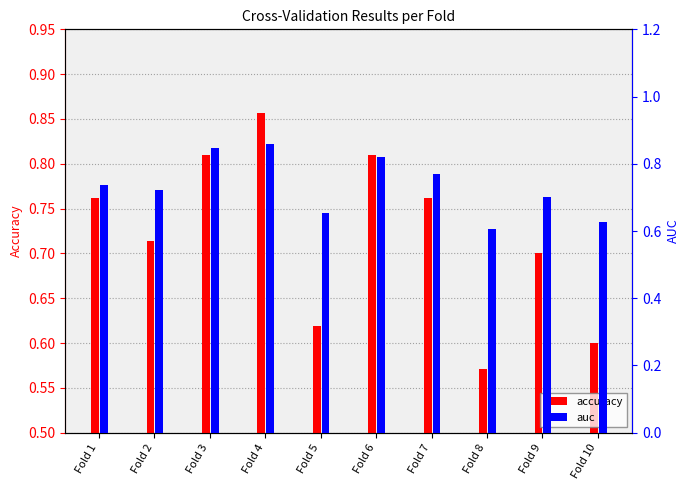

What are all the series names shown in the legend?

accuracy, auc